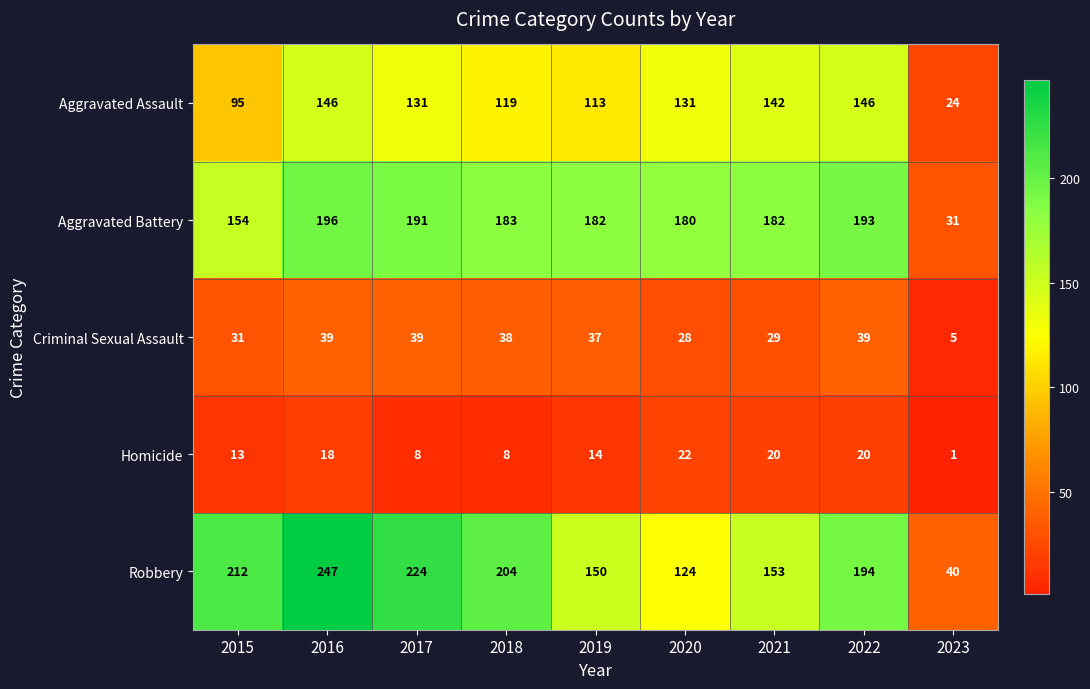

At which category does the chart reach its peak across all series?

2016